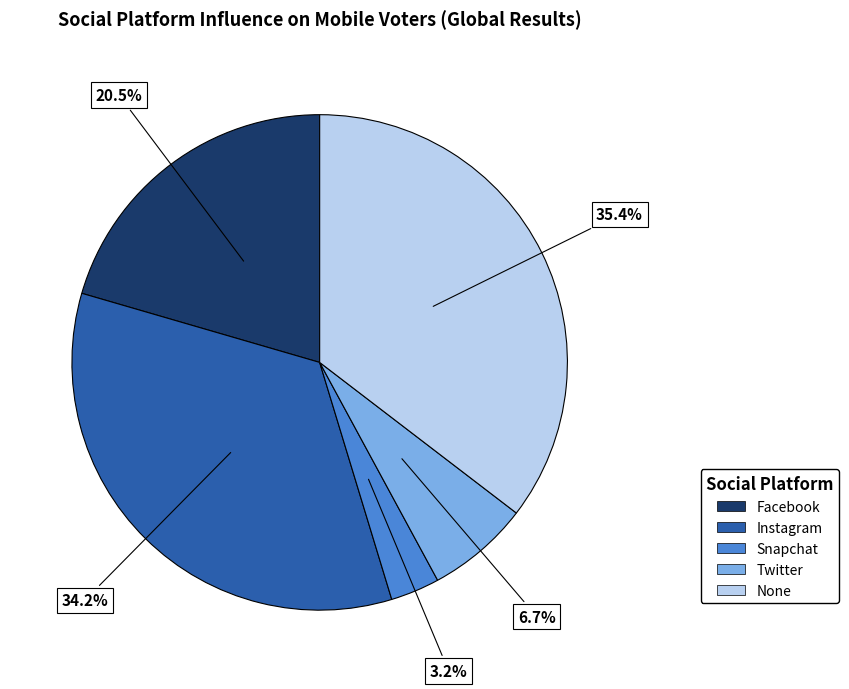

Is Twitter the majority of the pie?

No